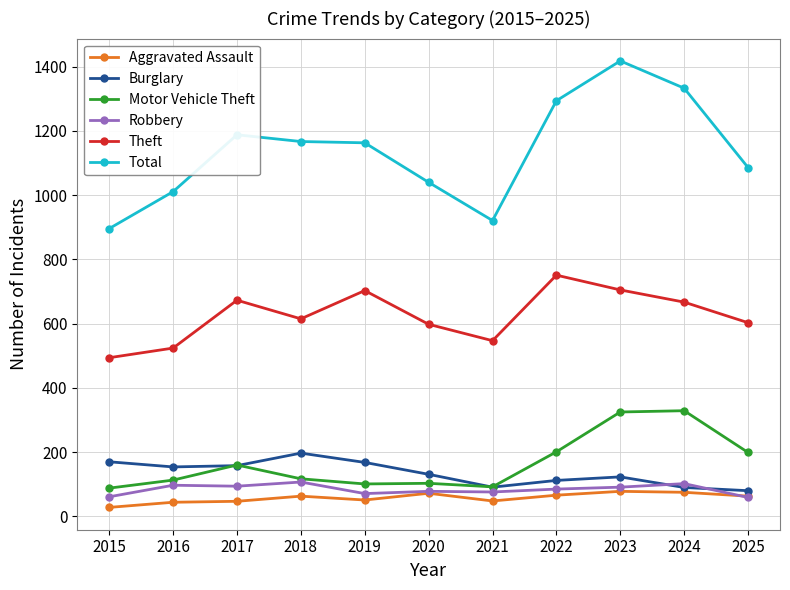

At which category is the sum across all series the highest?

2023